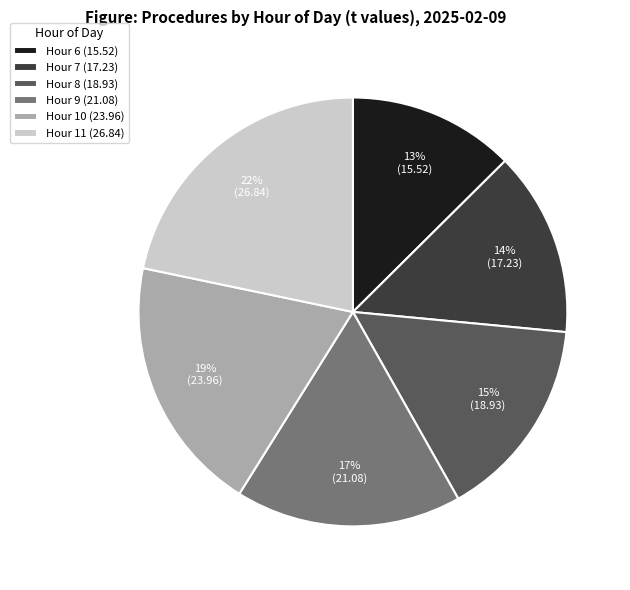

Do Hour 10 (23.96) and Hour 11 (26.84) together represent more than half of the pie?

No